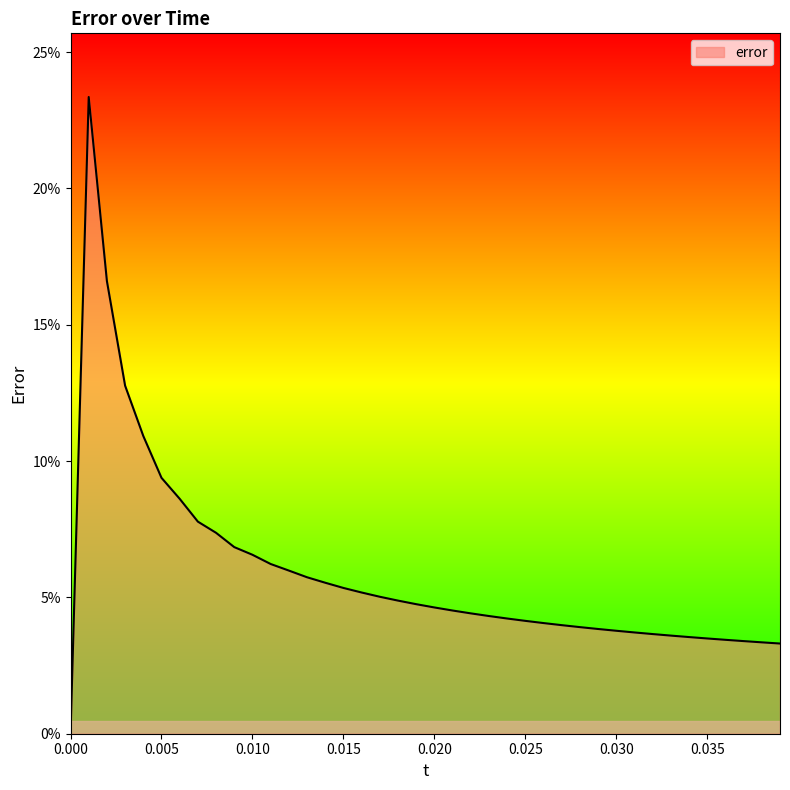

Reading right to left, what are all the values shown in this chart?

0.0	0.0	0.0	0.0	0.0	0.0	0.0	0.0	0.0	0.0	0.0	0.0	0.0	0.0	0.0	0.0	0.0	0.0	0.0	0.0	0.0	0.0	0.1	0.1	0.1	0.1	0.1	0.1	0.1	0.1	0.1	0.1	0.1	0.1	0.1	0.1	0.1	0.2	0.2	0.0